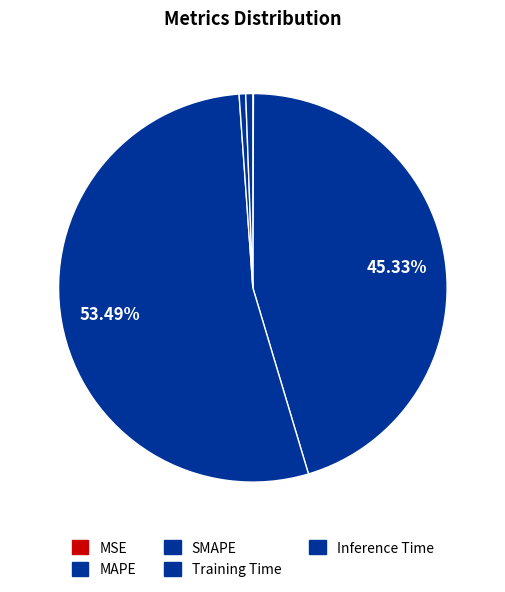

Do Inference Time and Training Time together represent more than half of the pie?

No